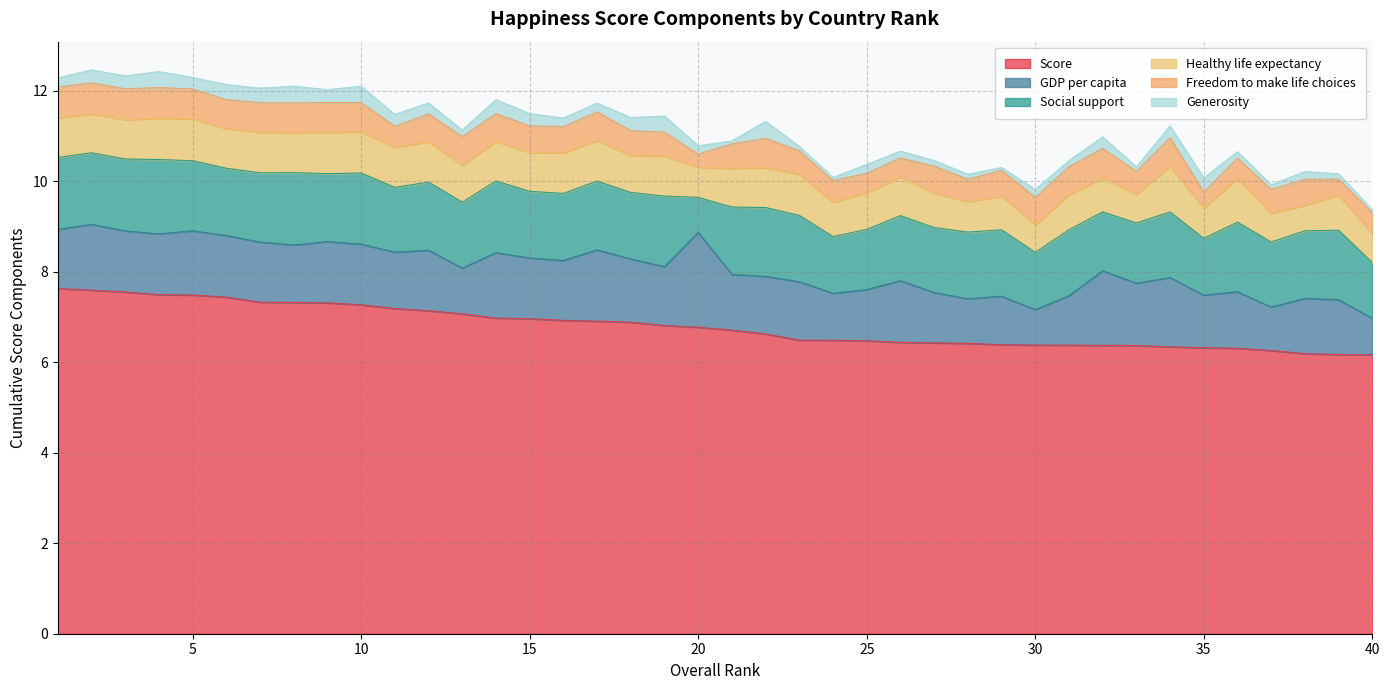

What is the difference between the highest and lowest values at 38?

6.0